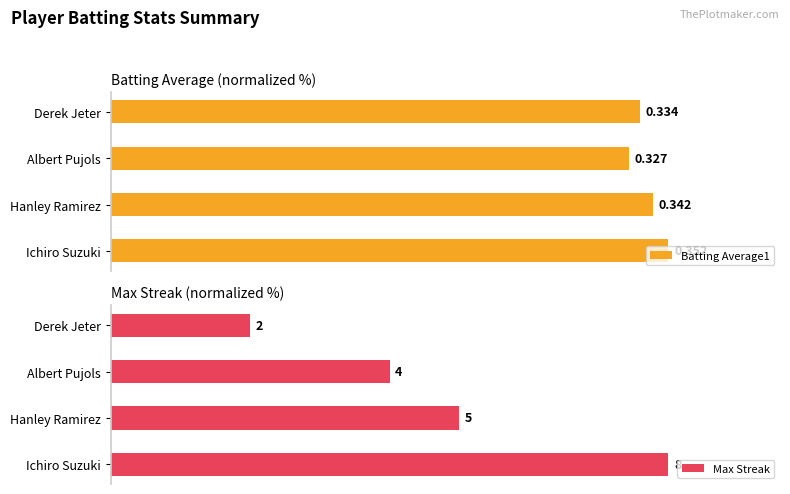

Which series has the largest total across all categories?

Batting Average1